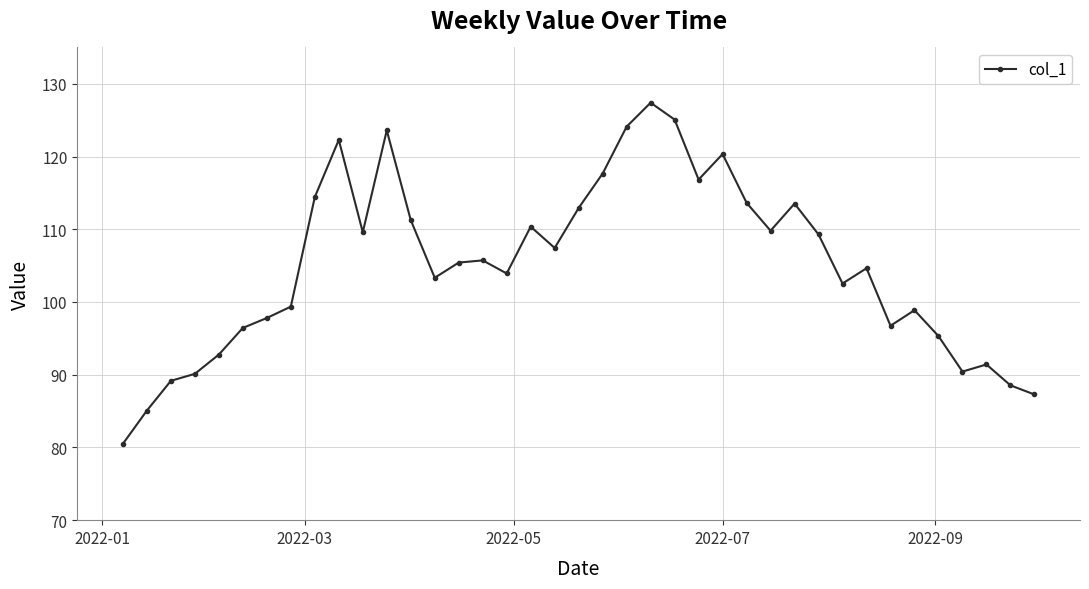

What is the smallest value displayed?

80.5